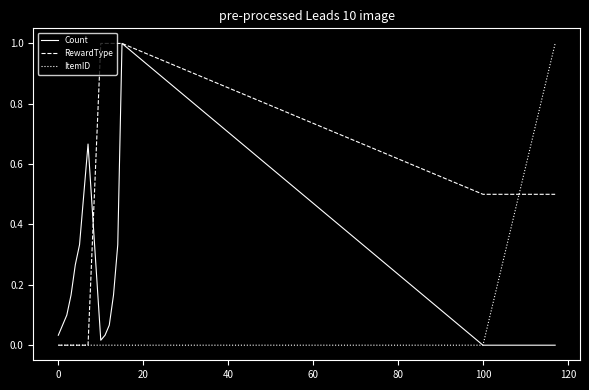

Does the chart have visible grid lines?

No